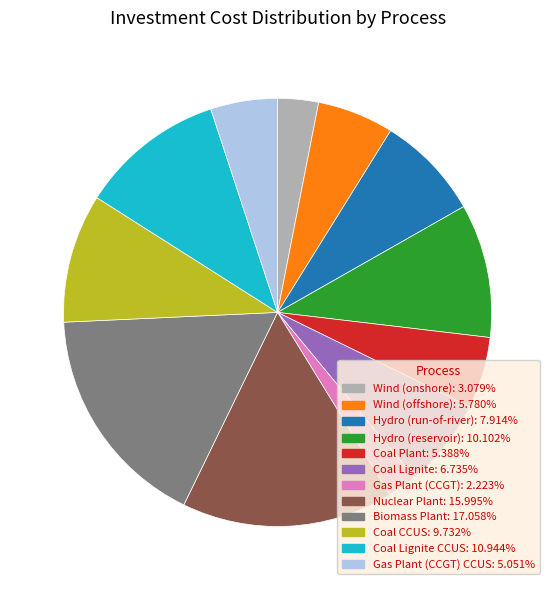

Is there a majority slice in this chart?

No